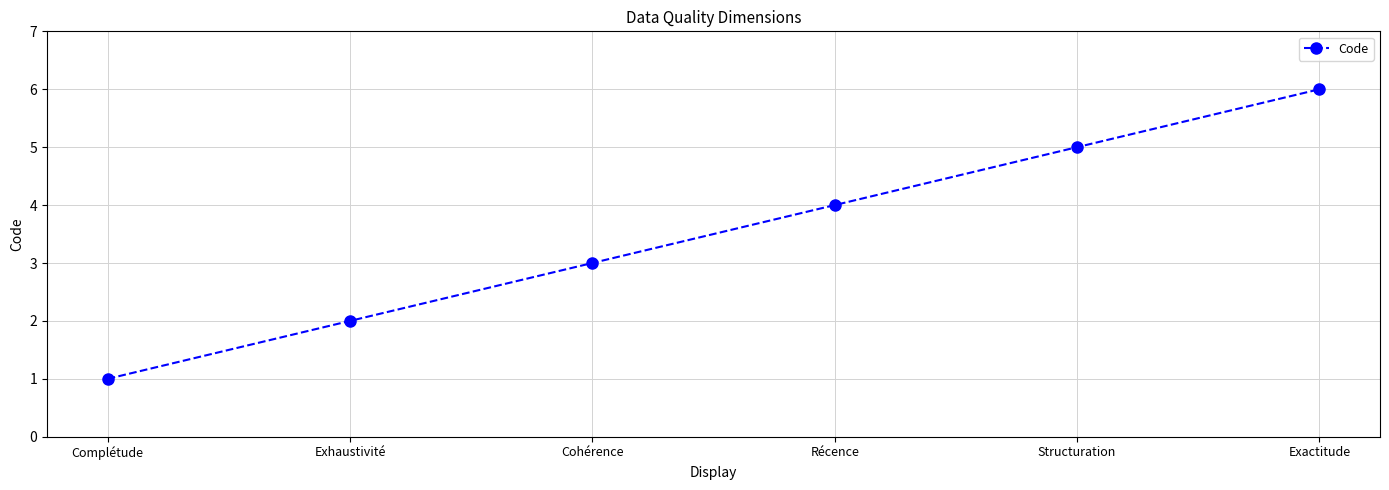

List the labels in order of value, smallest first.

Complétude, Exhaustivité, Cohérence, Récence, Structuration, Exactitude